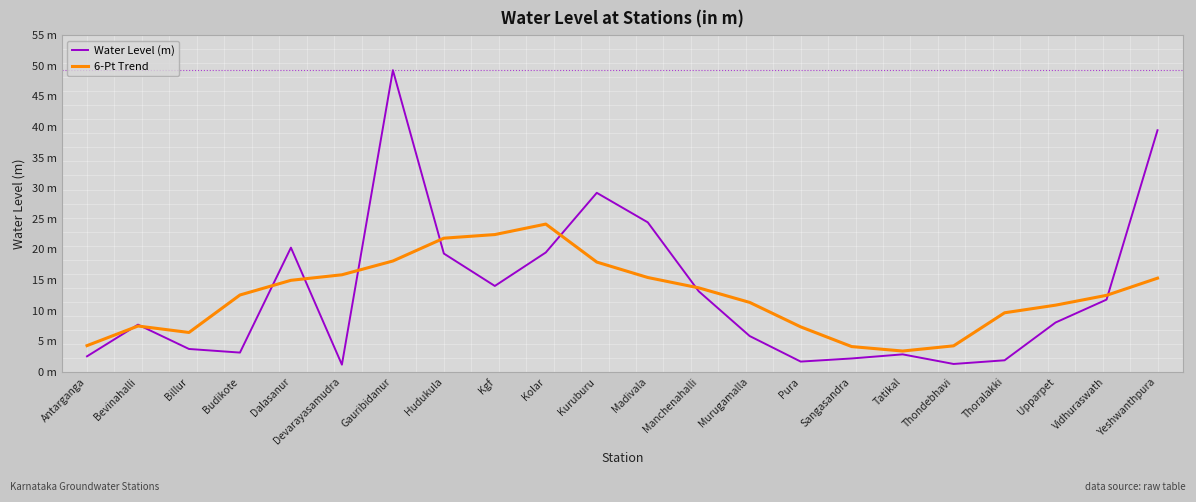

What are all the series names shown in the legend?

Water Level (m), 6-Pt Trend